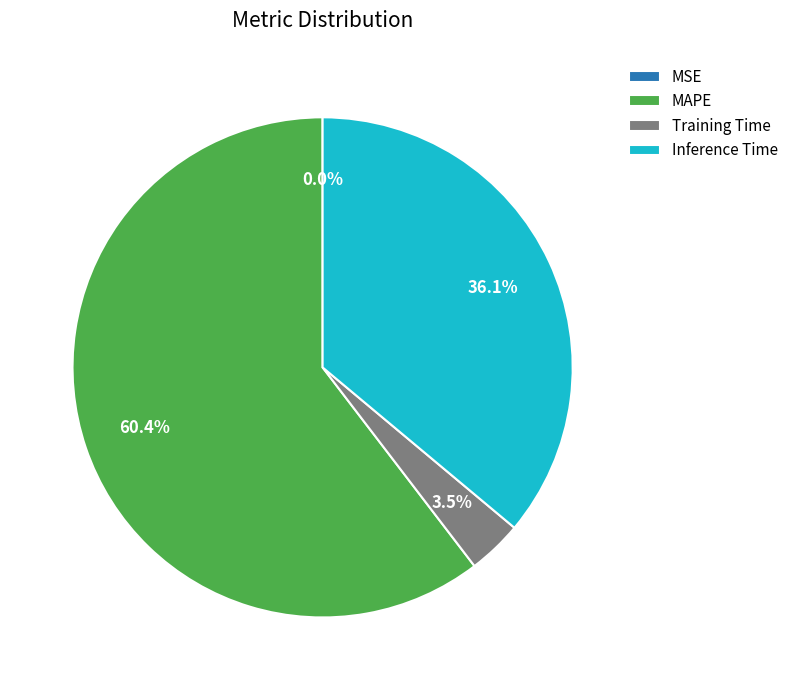

Which has a higher value, Inference Time or MAPE?

MAPE